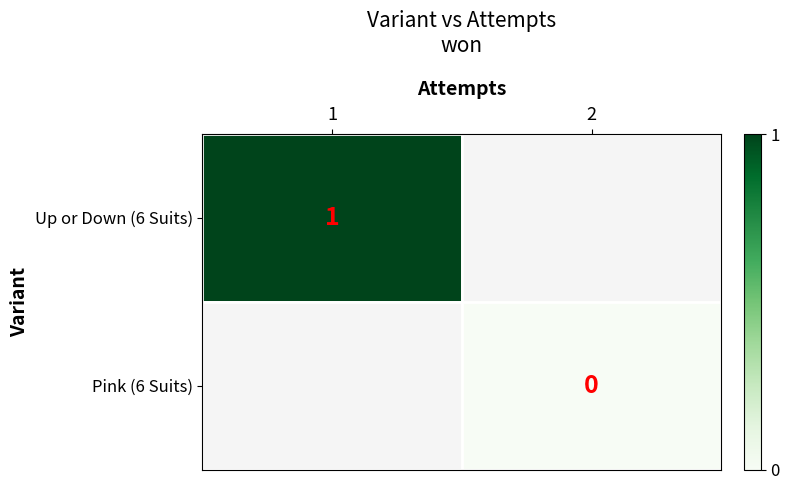

Is it true that Up or Down (6 Suits) equals 2 at 1?

False